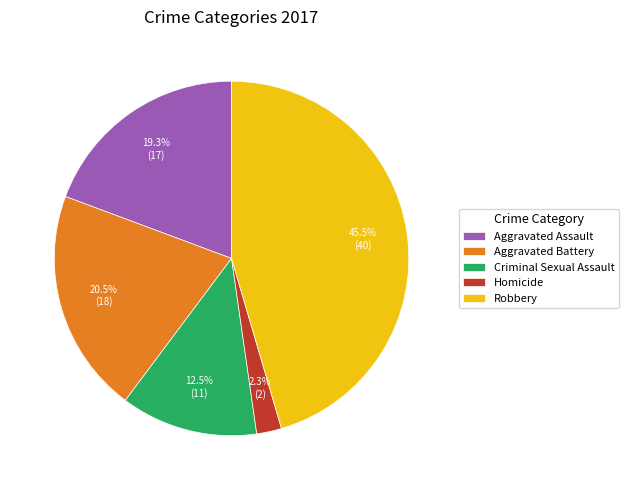

Rank the categories by value from highest to lowest.

Robbery, Aggravated Battery, Aggravated Assault, Criminal Sexual Assault, Homicide